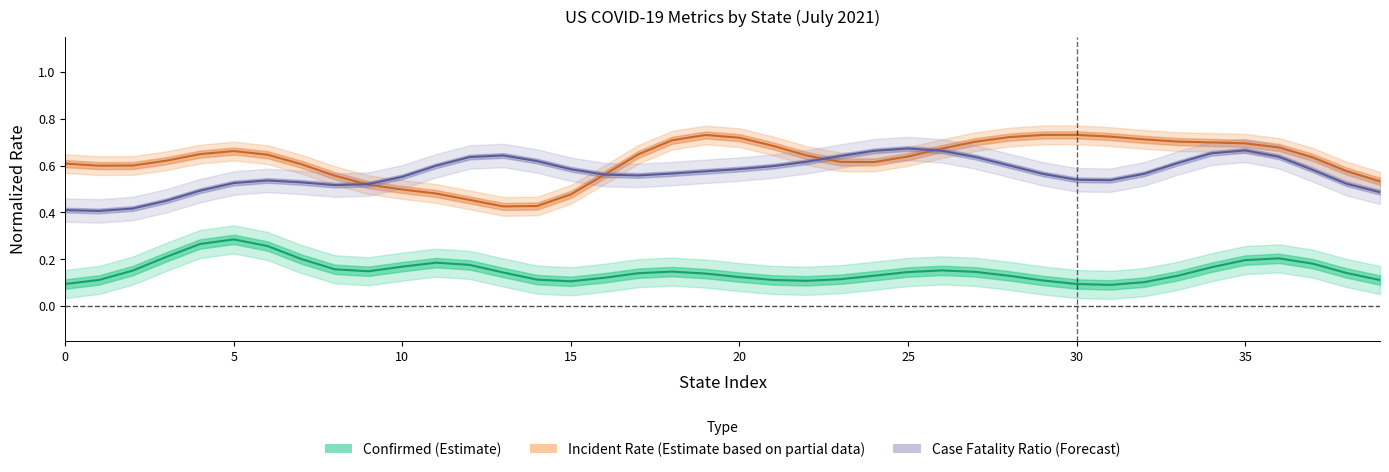

What is the difference between the highest and lowest values at 11?

0.4